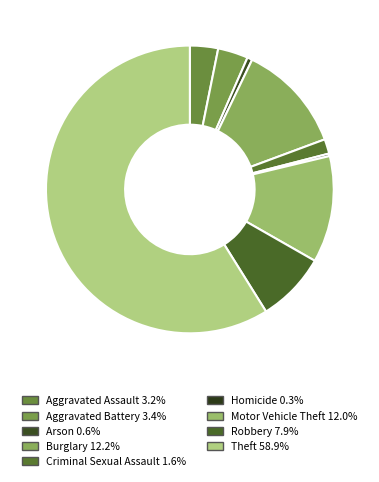

What percentage is the Aggravated Battery slice, to the nearest percent?

3%